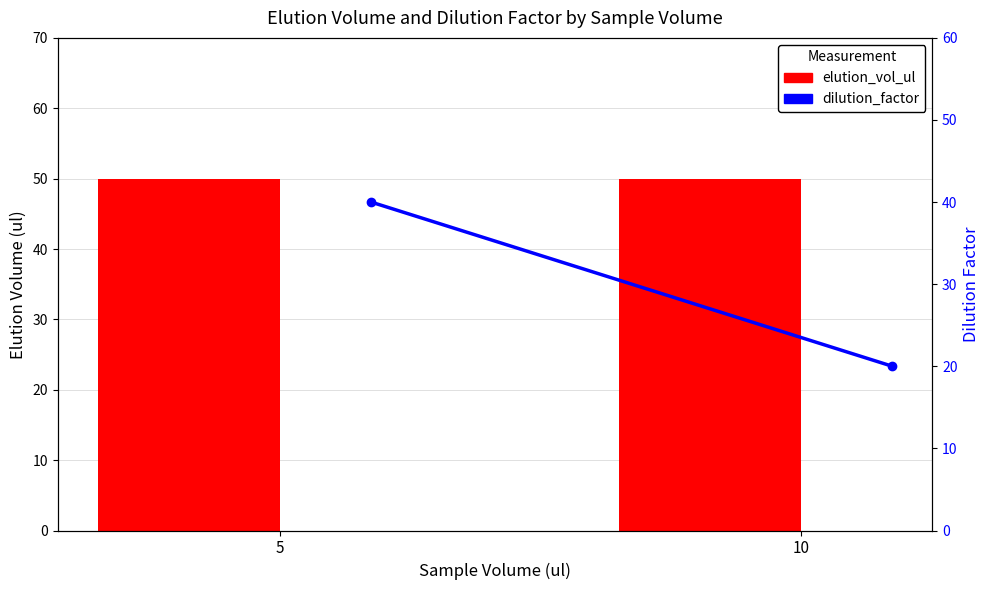

The elution_vol_ul series shows 78 at 5. True or false?

False